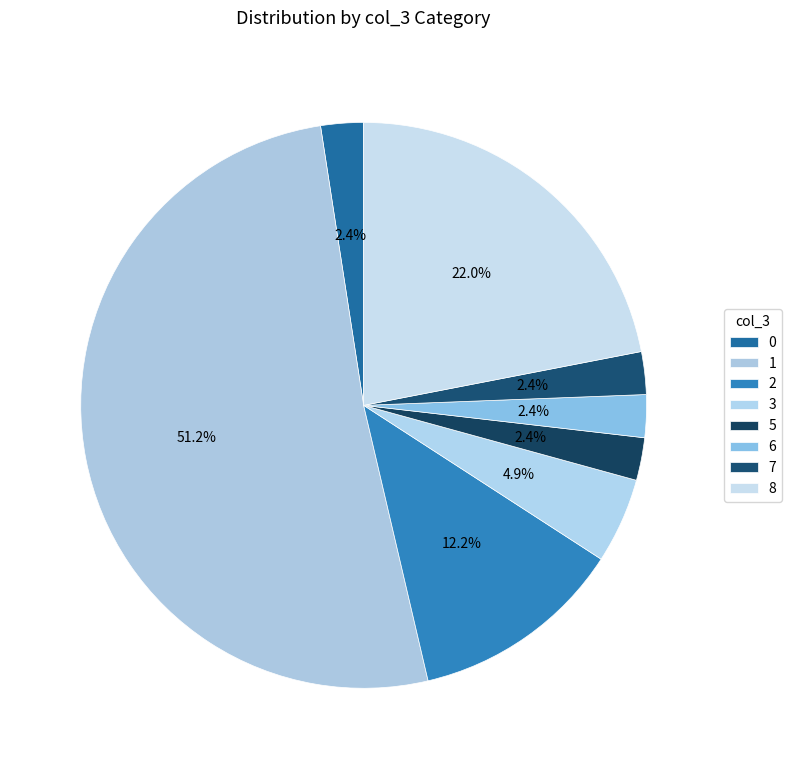

To the nearest percent, what percentage of the pie is 5?

2%